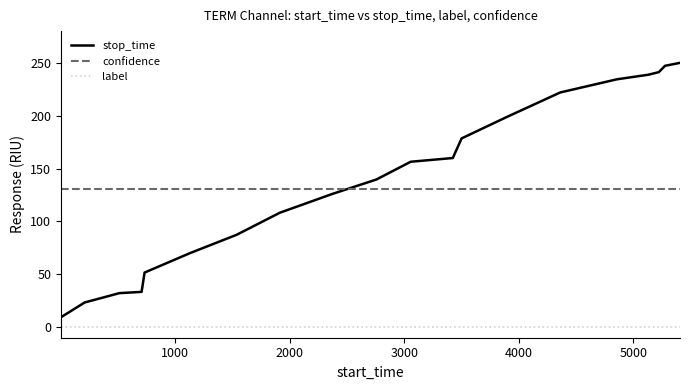

Which series has the largest range (max minus min)?

stop_time